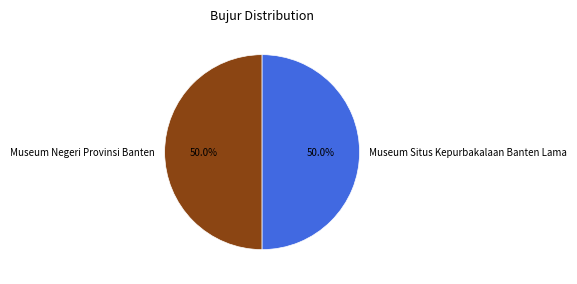

Combined, what portion of the pie is Museum Situs Kepurbakalaan Banten Lama and Museum Negeri Provinsi Banten?

100.0%